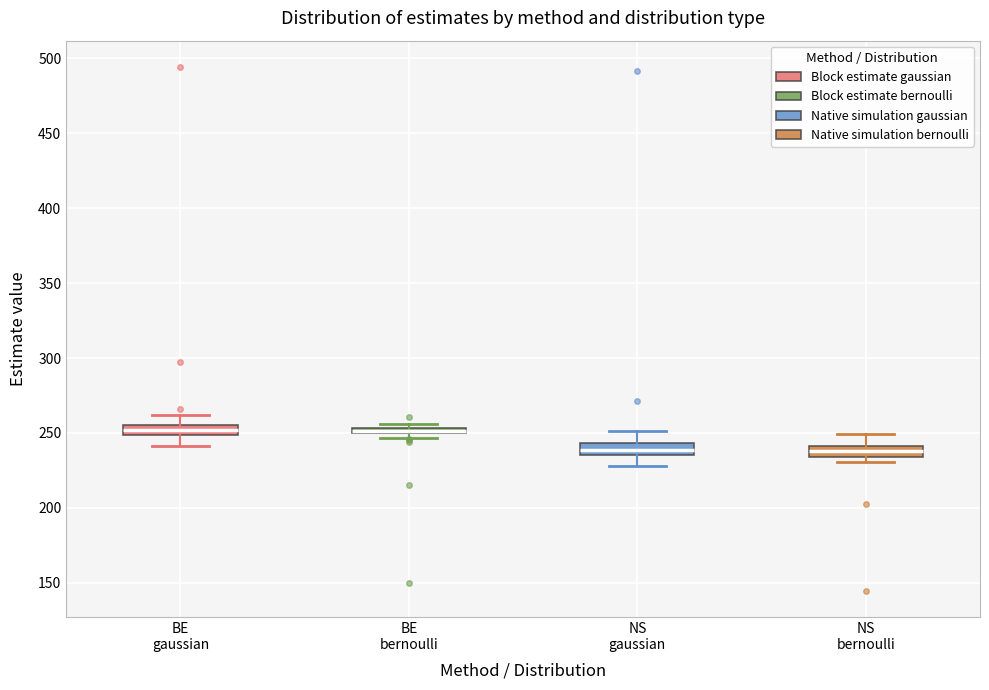

Where is the upper edge of the box for NS bernoulli on the y-axis? The values are not printed on the chart, so give them approximately, as read against the axis.

240